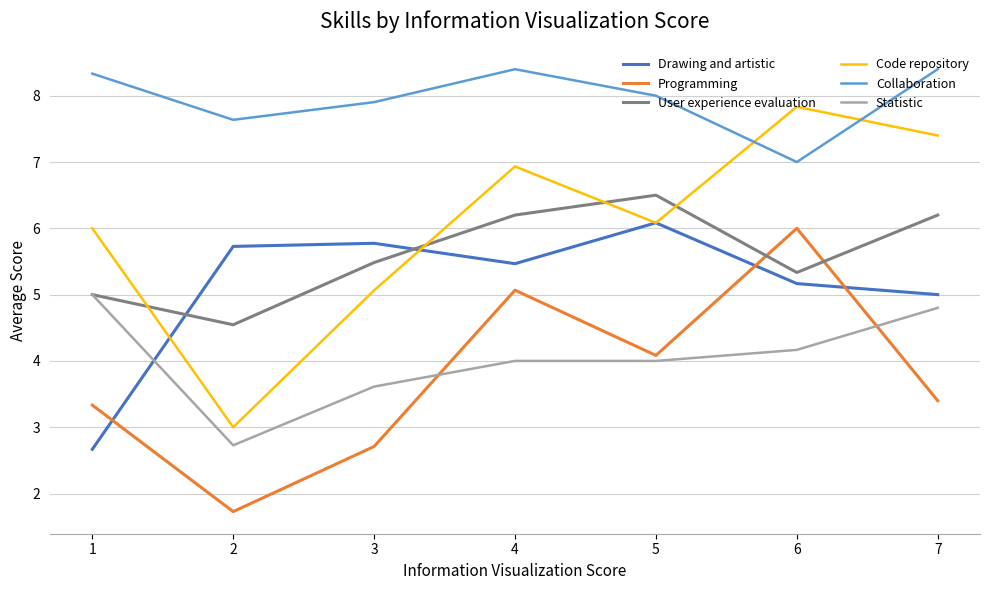

At which category does Programming reach its first local valley?

2